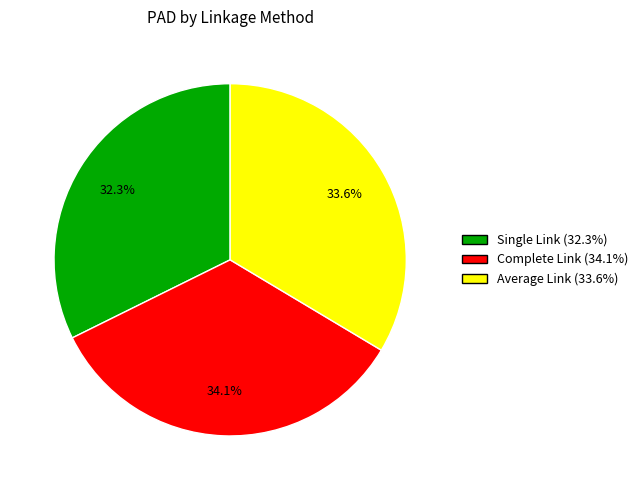

What percentage is the Single Link slice, to the nearest percent?

32%